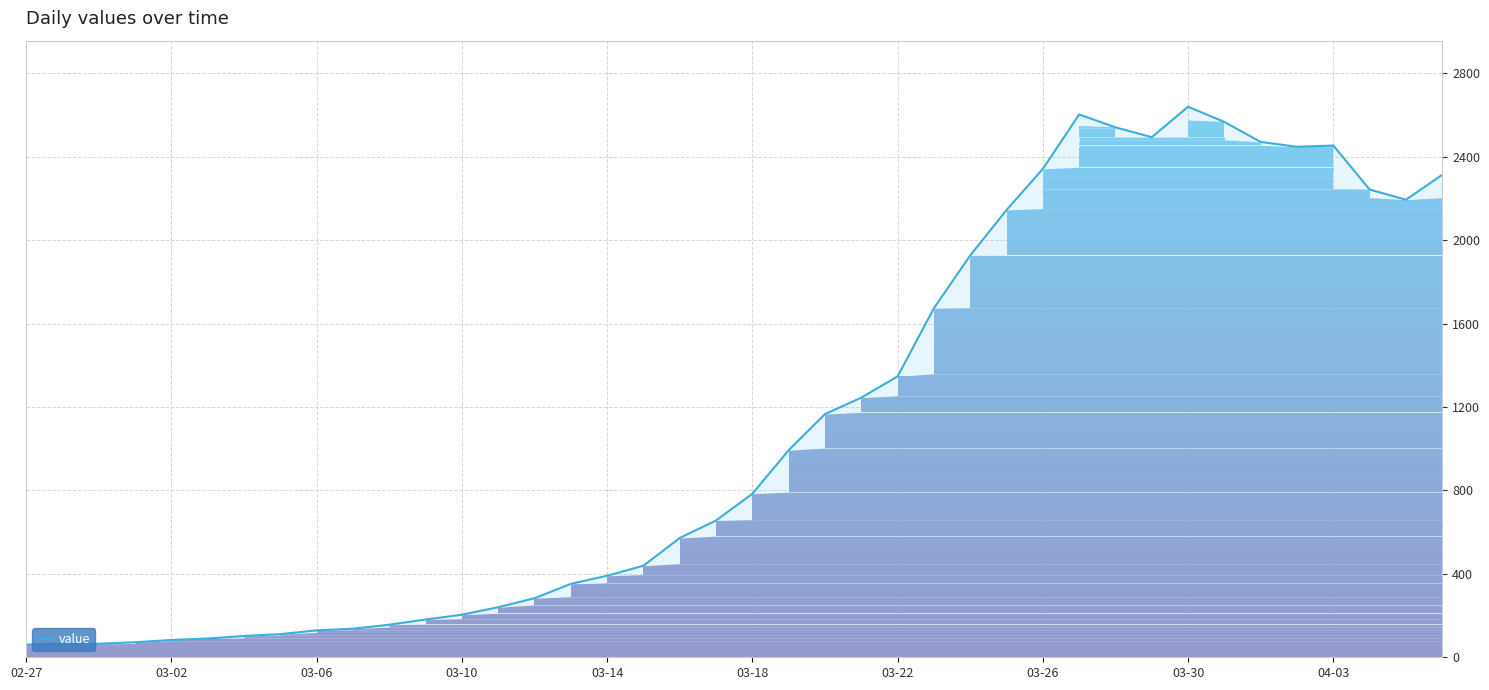

What is the minimum value shown in the chart?

61